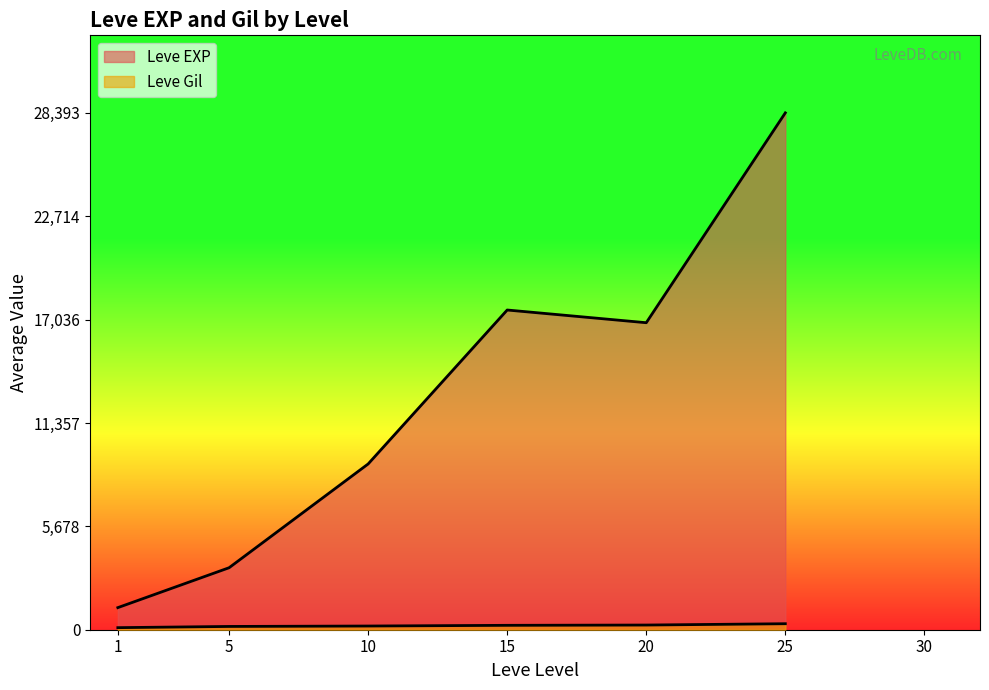

What are all the series names shown in the legend?

Leve EXP, Leve Gil